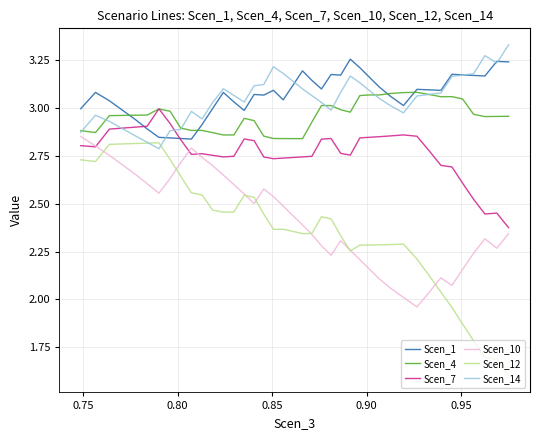

Which series has the largest range (max minus min)?

Scen_12